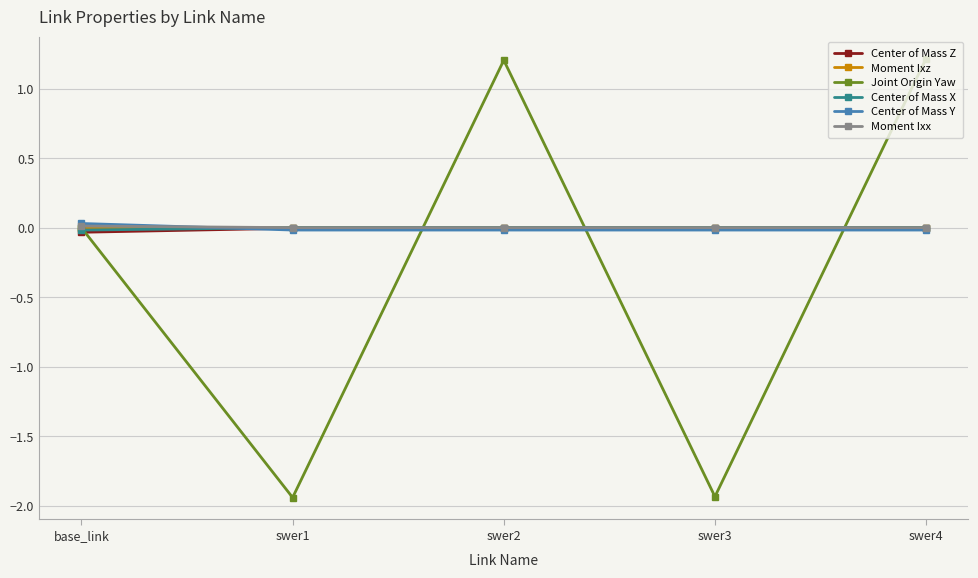

Count the number of categories in the chart.

5